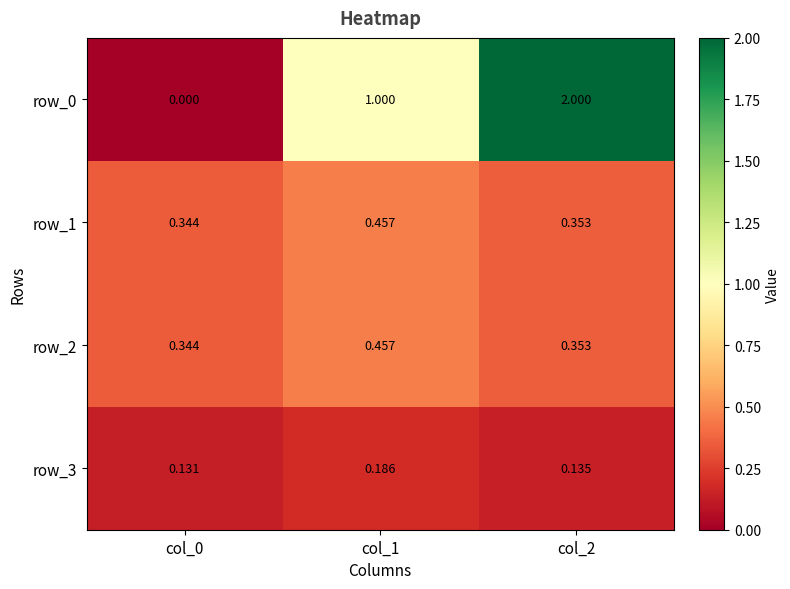

True or false: row_2 has a value of 0.1 at col_1.

False